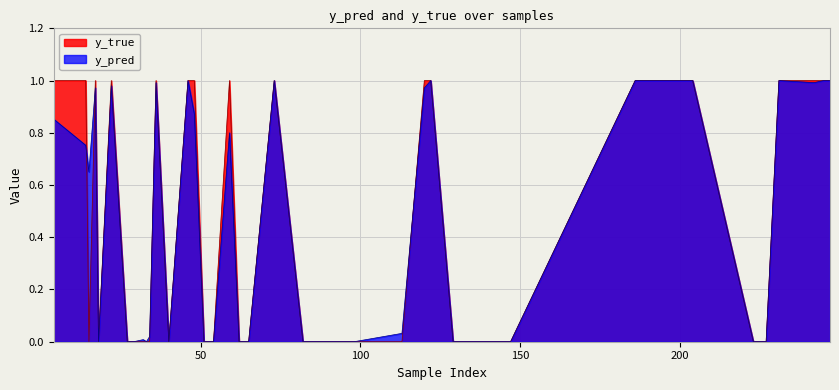

How many lines are shown in the chart?

2